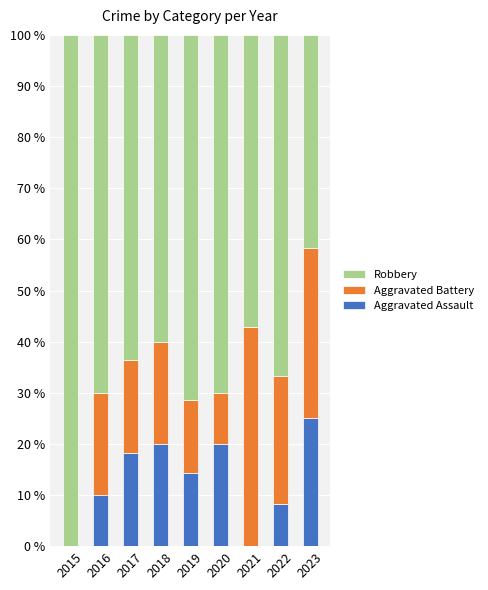

What value does the Aggravated Assault series have at 2020?

20.0